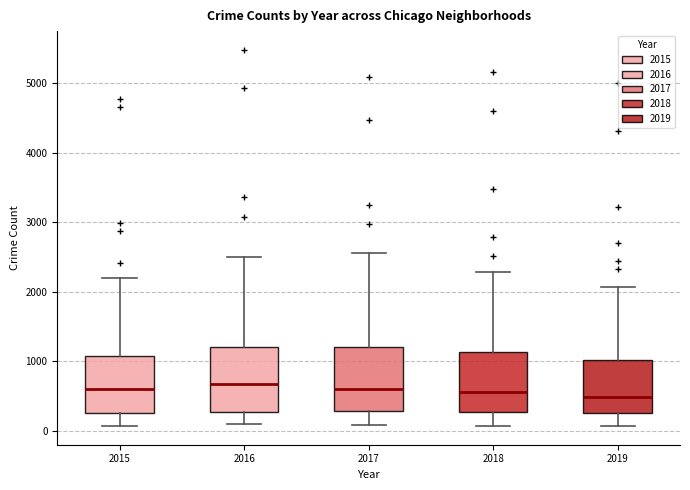

Reading left to right, read every box against the y-axis: the position of its median line, the range the box covers, and the ends of its whiskers. The values are not printed on the chart, so give them approximately, as read against the axis.

2015: median 600, box 300 to 1100, whiskers 100 to 2200
2016: median 700, box 300 to 1200, whiskers 100 to 2500
2017: median 600, box 300 to 1200, whiskers 100 to 2600
2018: median 600, box 300 to 1100, whiskers 100 to 2300
2019: median 500, box 300 to 1000, whiskers 100 to 2100